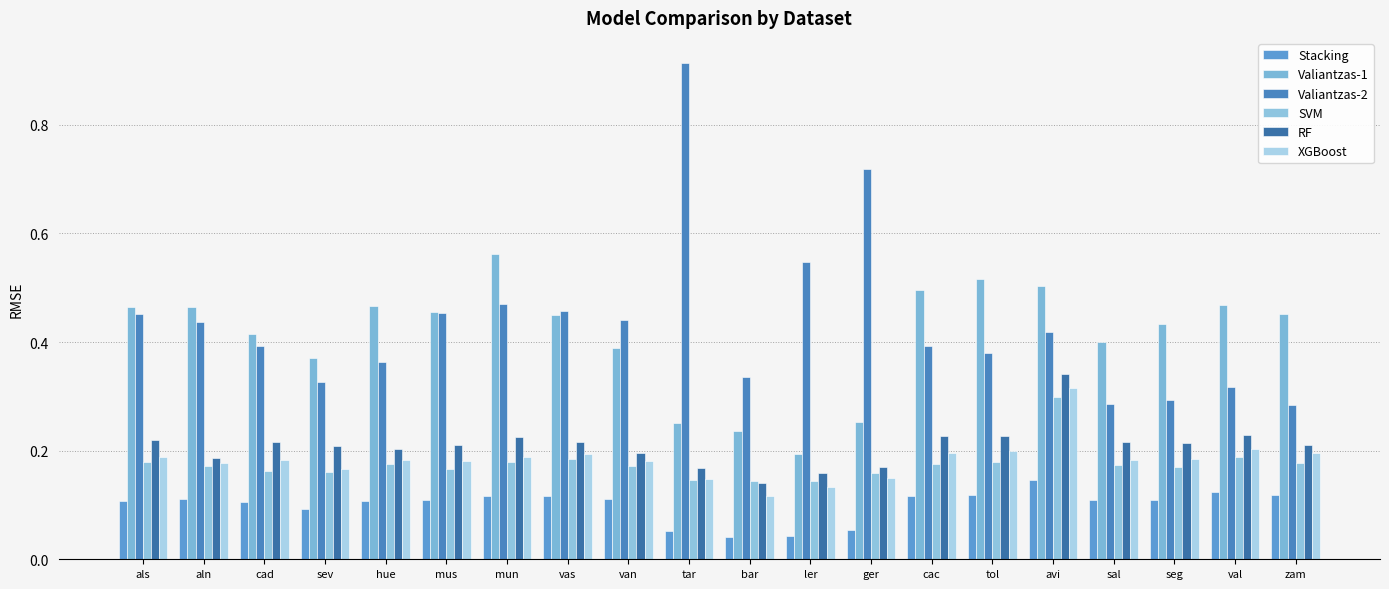

Count the number of data series in this chart.

6